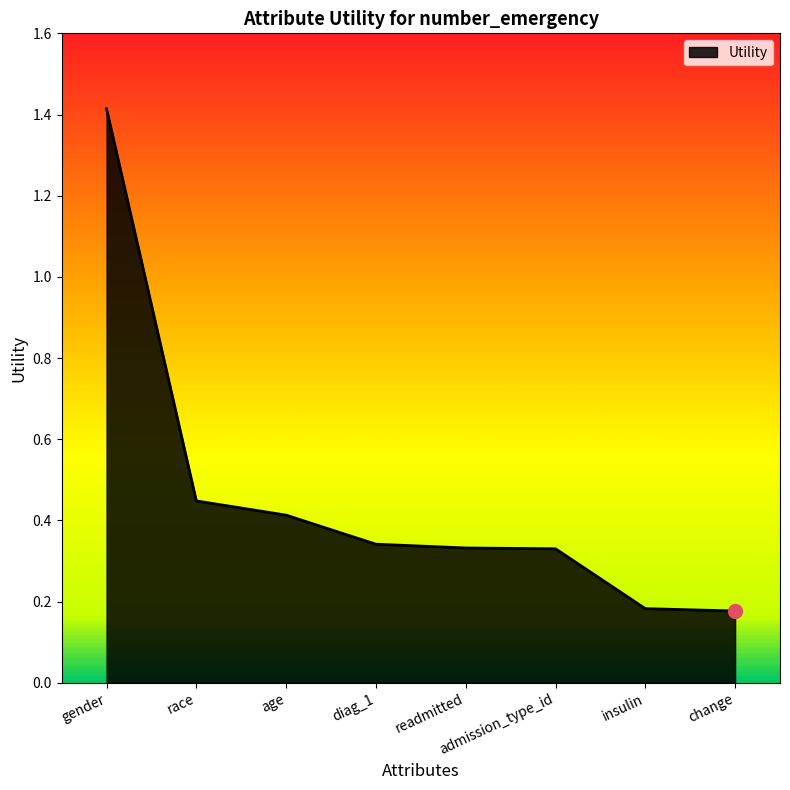

Count the values in the range 0 to 1.

7